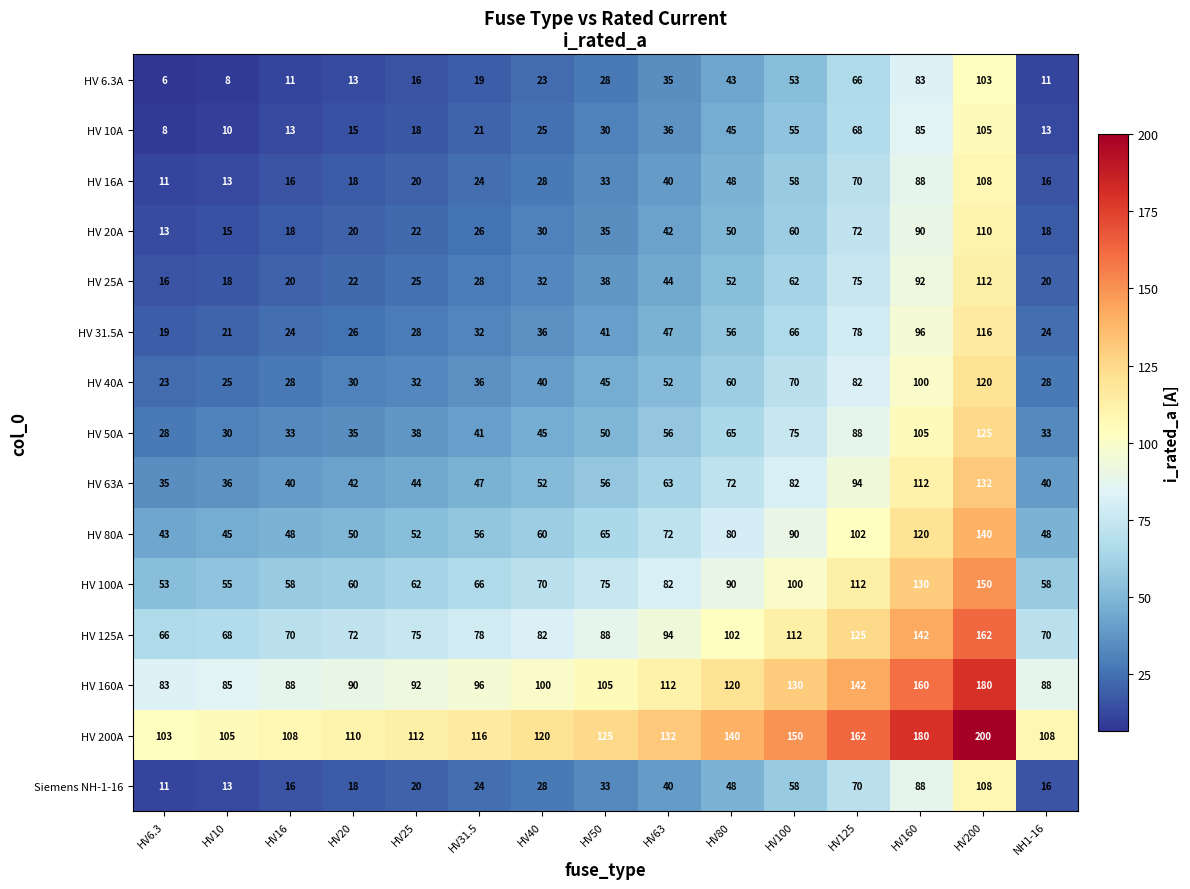

True or false: HV 6.3A has a value of 11 at HV16.

True